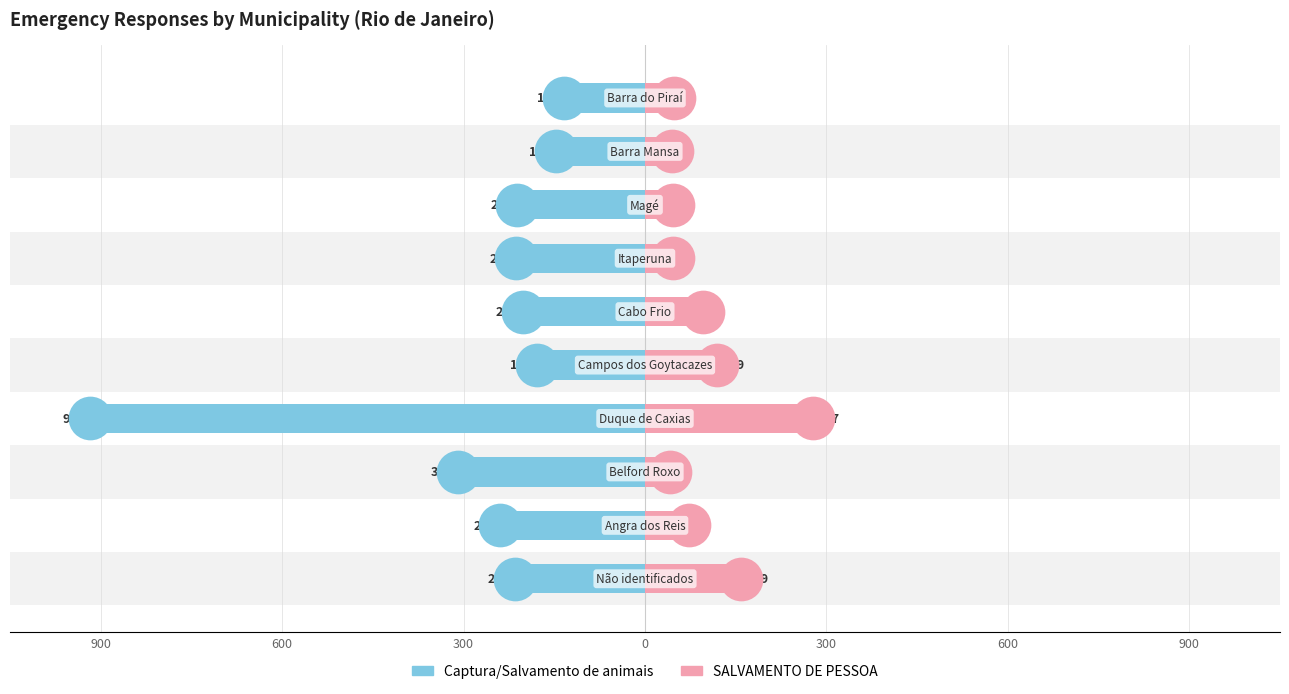

Which series reaches the minimum Y coordinate?

SALVAMENTO DE PESSOA